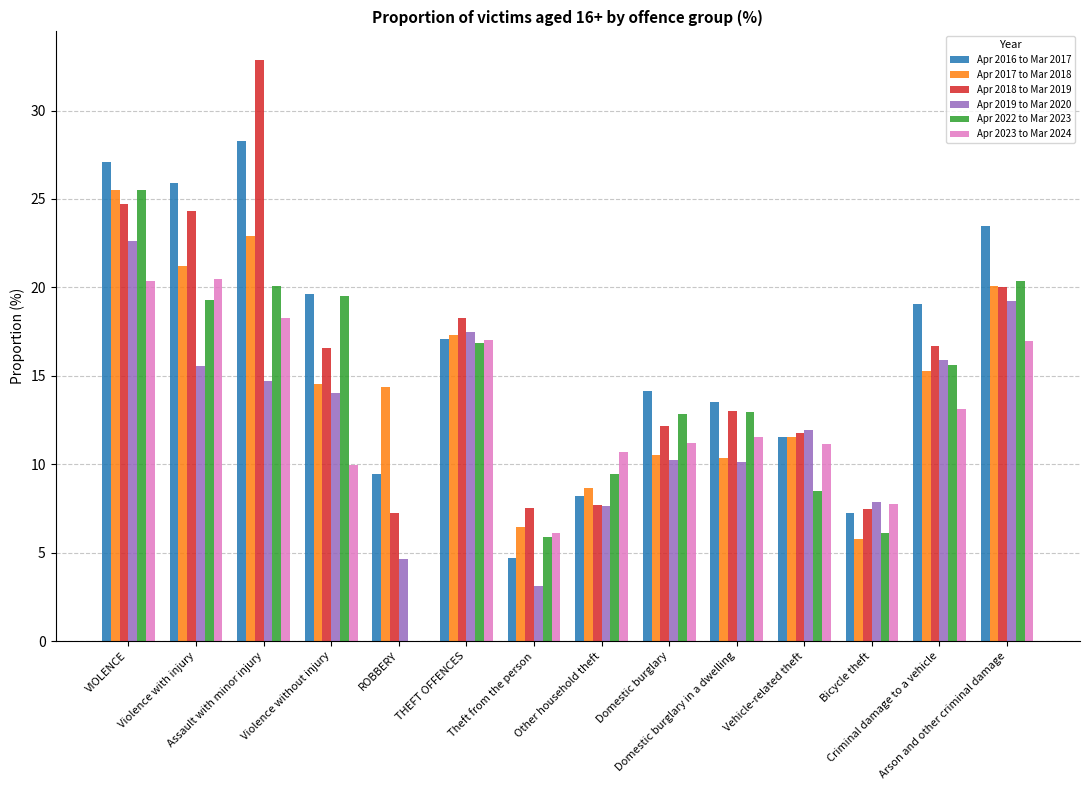

How many categories are shown in the chart?

14